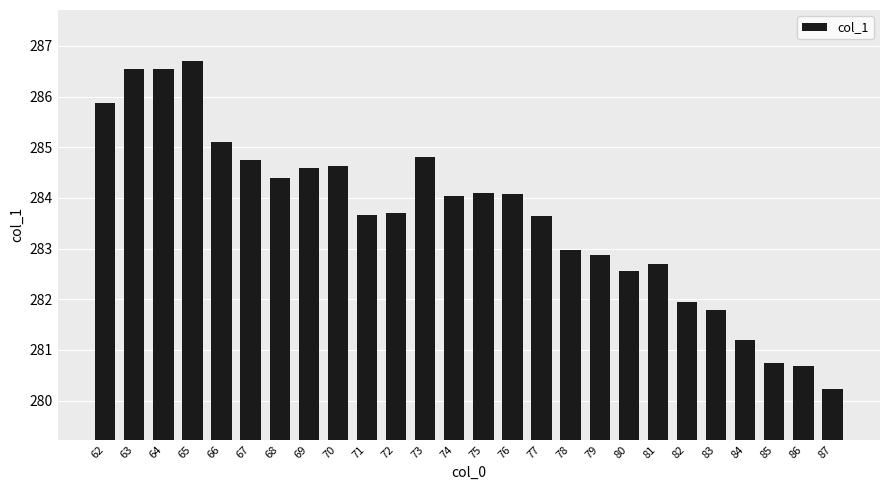

What is the sum of the values at 67 and 74?

568.8